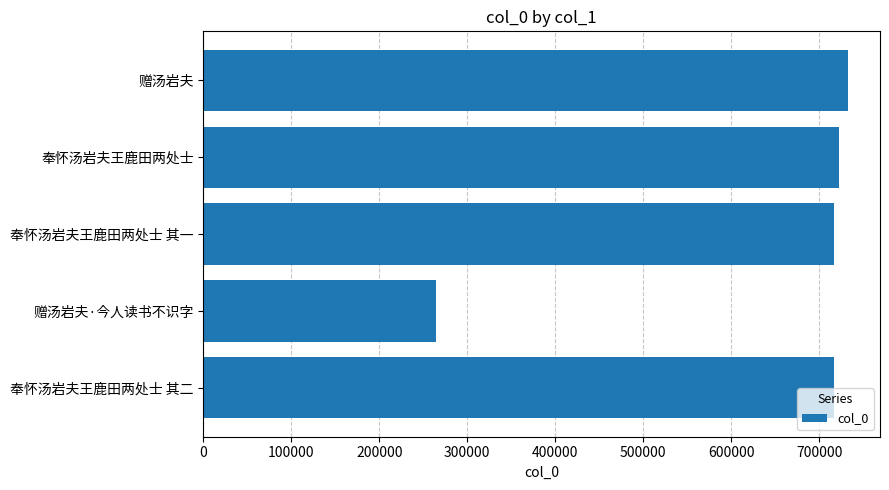

What is the sum of the values at 赠汤岩夫 and 奉怀汤岩夫王鹿田两处士?

1454430